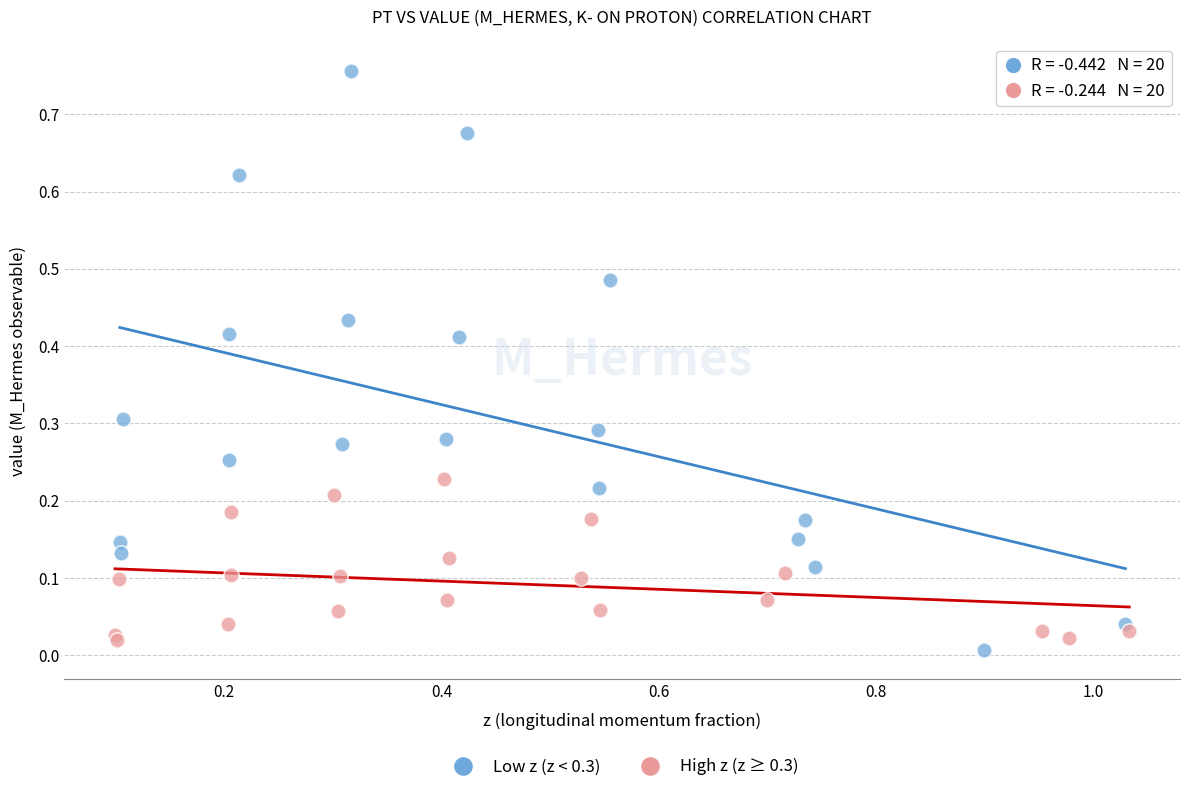

Which series has the largest Y range (max minus min)?

Low z (z < 0.3)